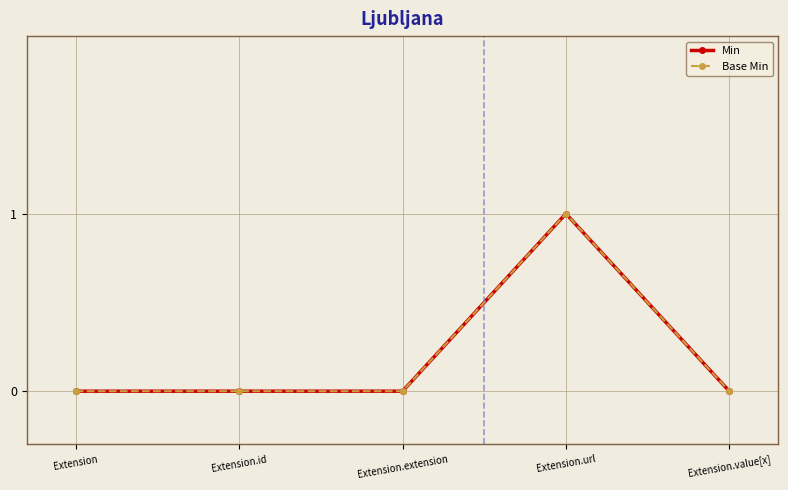

At which category is the sum across all series the highest?

Extension.url